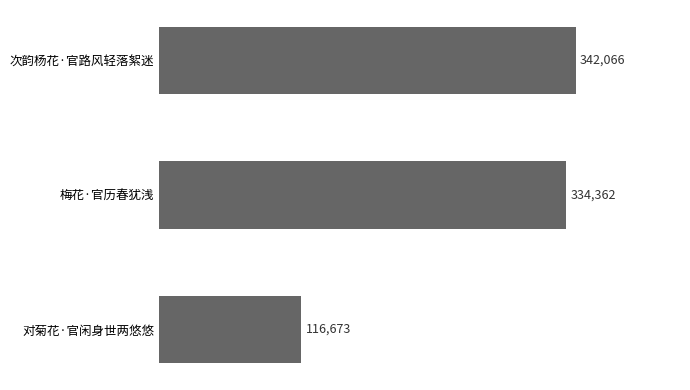

What is the ratio of the value at 对菊花·官闲身世两悠悠 to the value at 次韵杨花·官路风轻落絮迷?

0.3